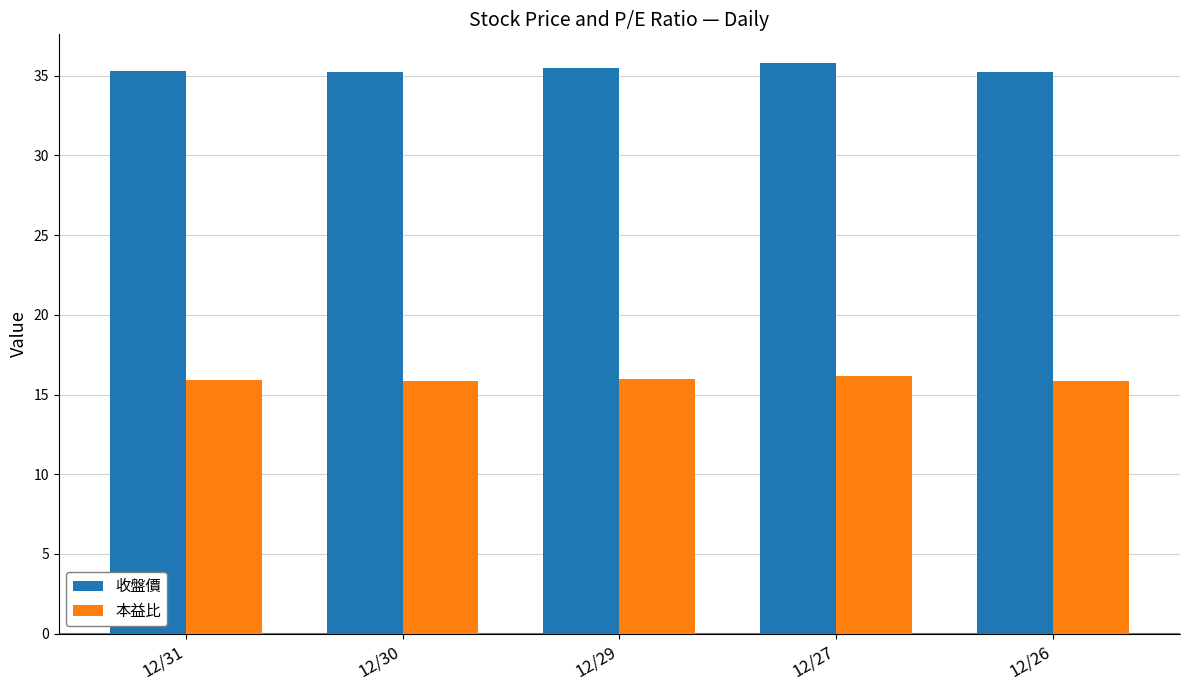

What is the total value across all series at 12/30?

51.1